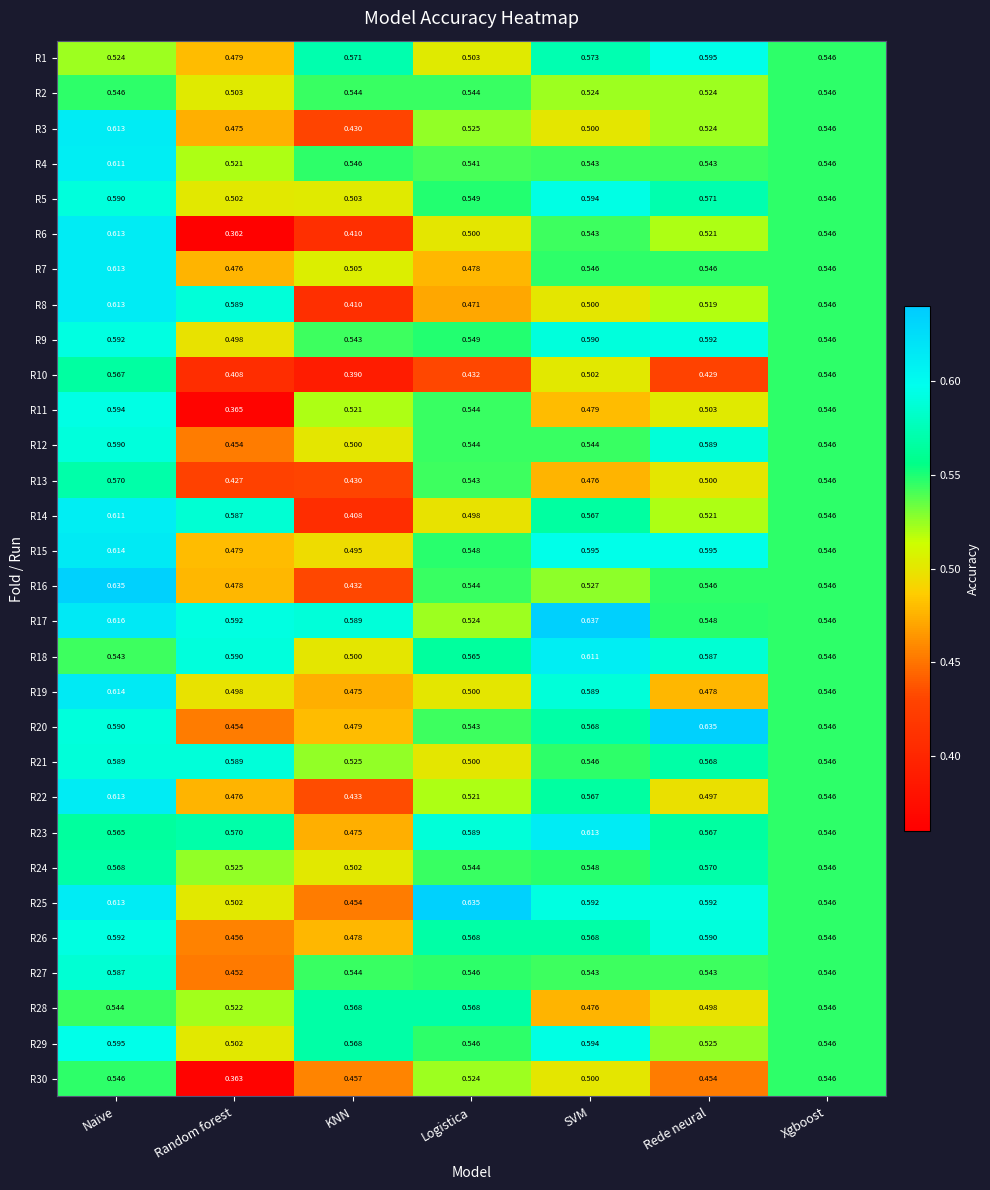

Which series has the largest total across all categories?

R17